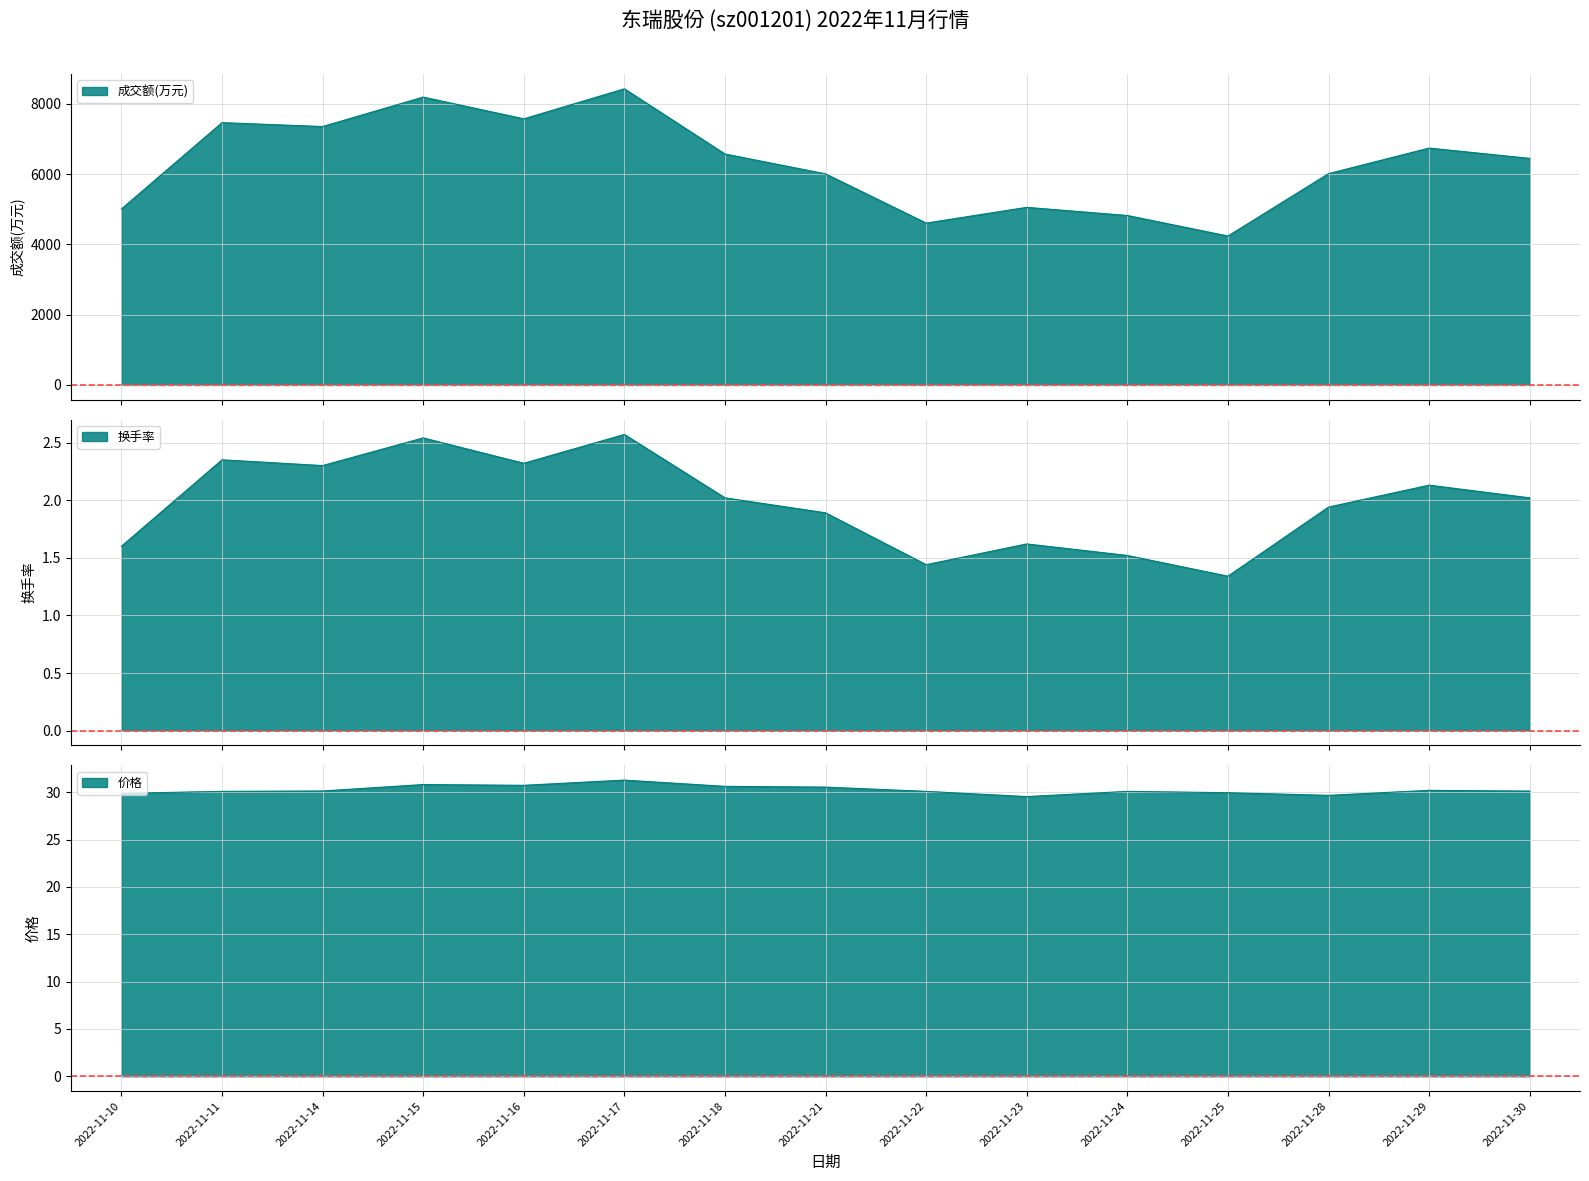

What is the difference between the highest and lowest values at 2022-11-10?

5004.4